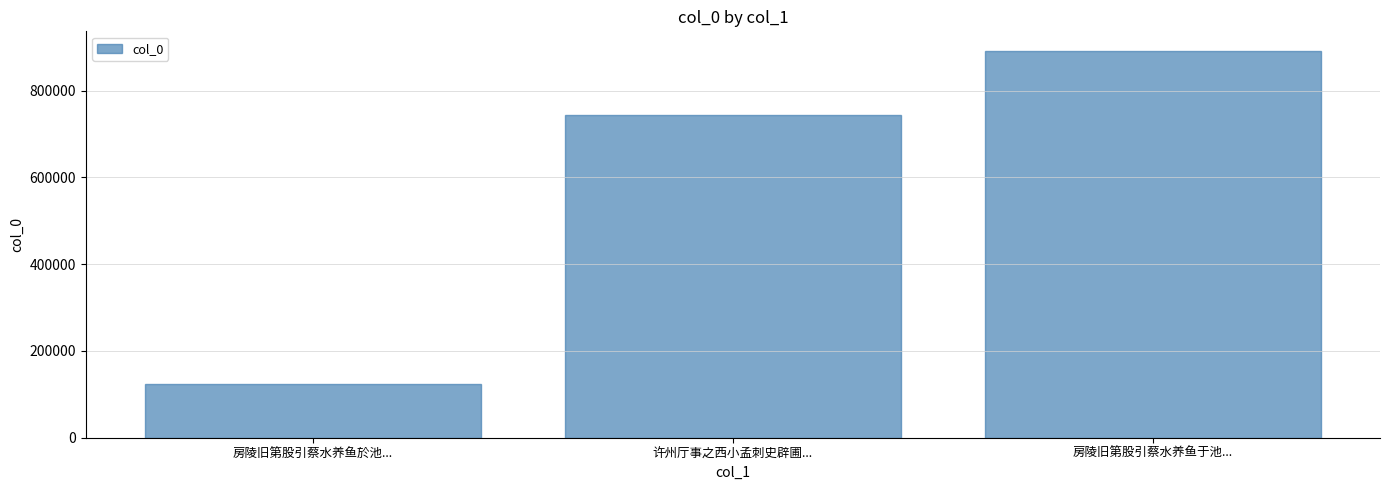

Reading left to right, transcribe all the data shown in this chart.

房陵旧第股引蔡水养鱼於池...=124865	许州厅事之西小孟刺史辟圃...=744883	房陵旧第股引蔡水养鱼于池...=891977